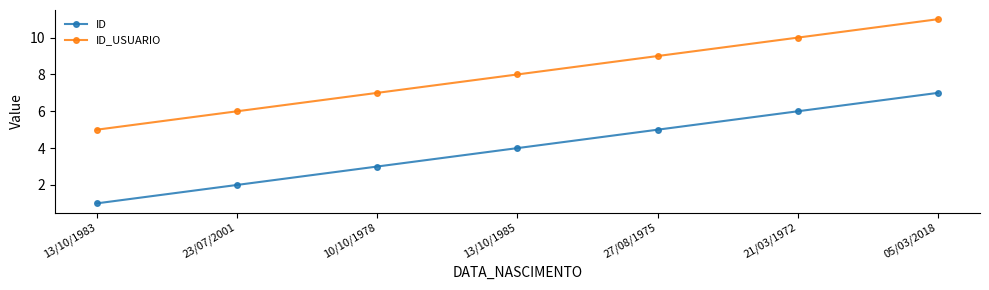

How many series are shown in this chart?

2